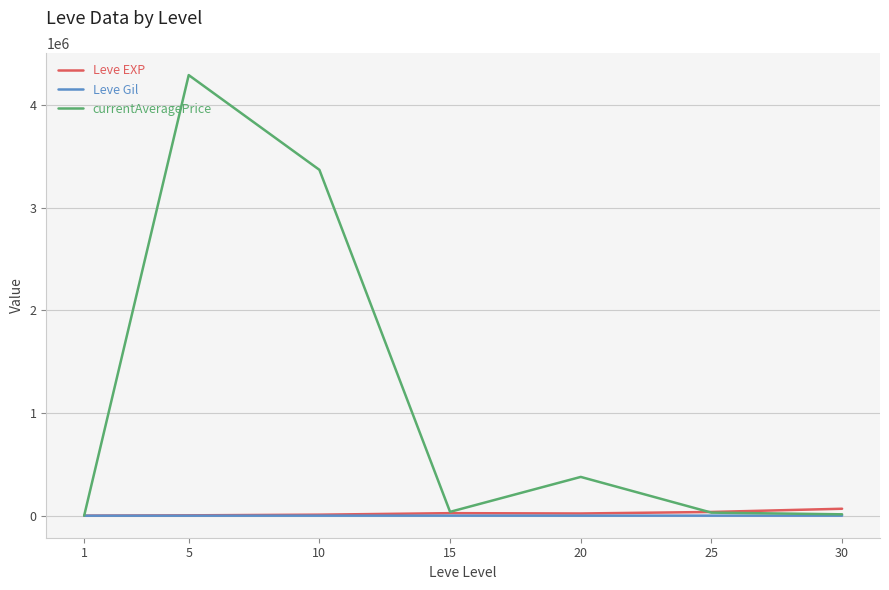

Which series has the largest total across all categories?

currentAveragePrice